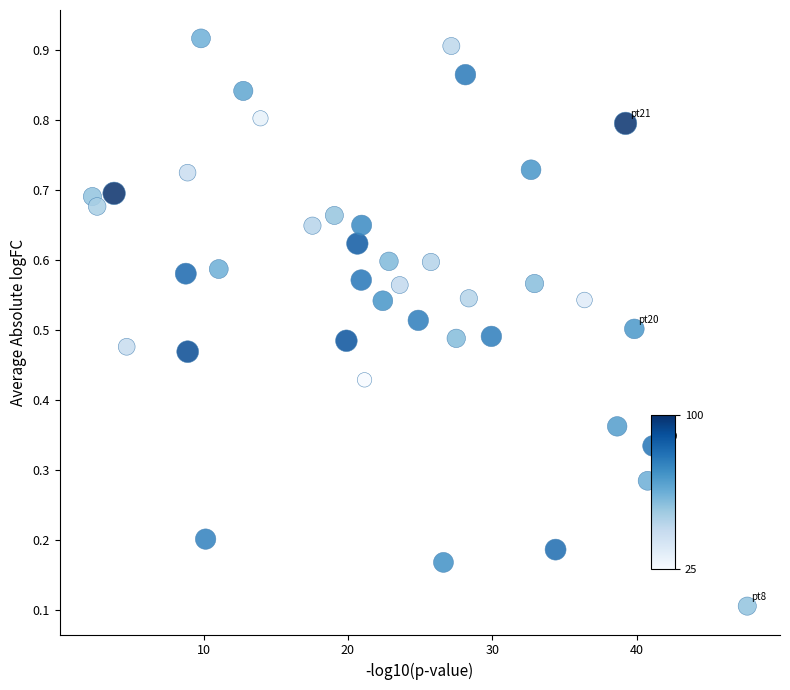

What is the range of X values (max minus min)?

45.4